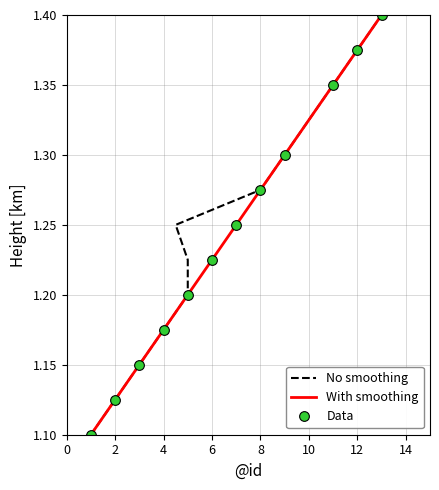

What is the smallest value displayed?

1.1